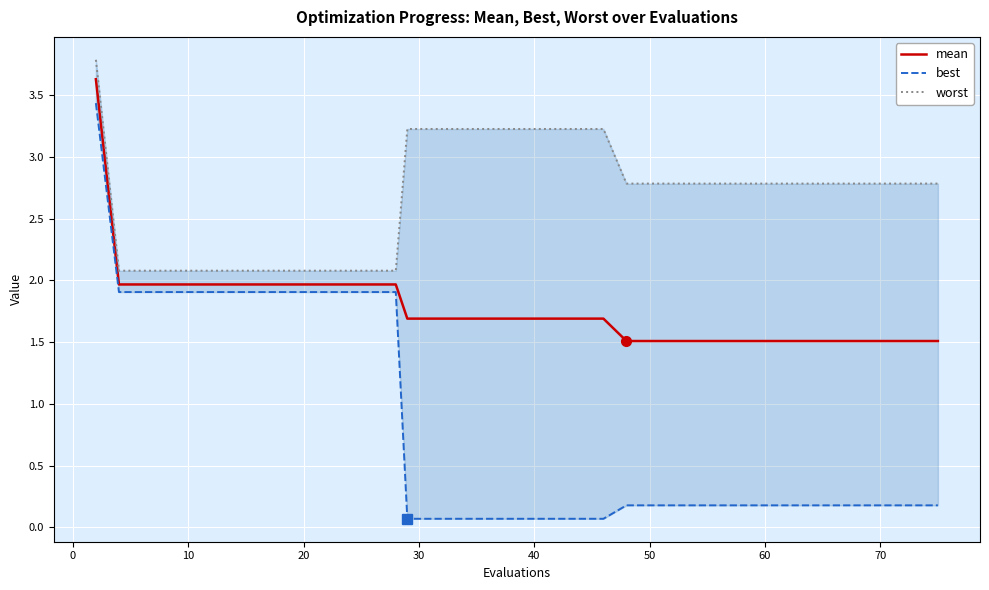

What is the maximum value shown in the chart?

3.8